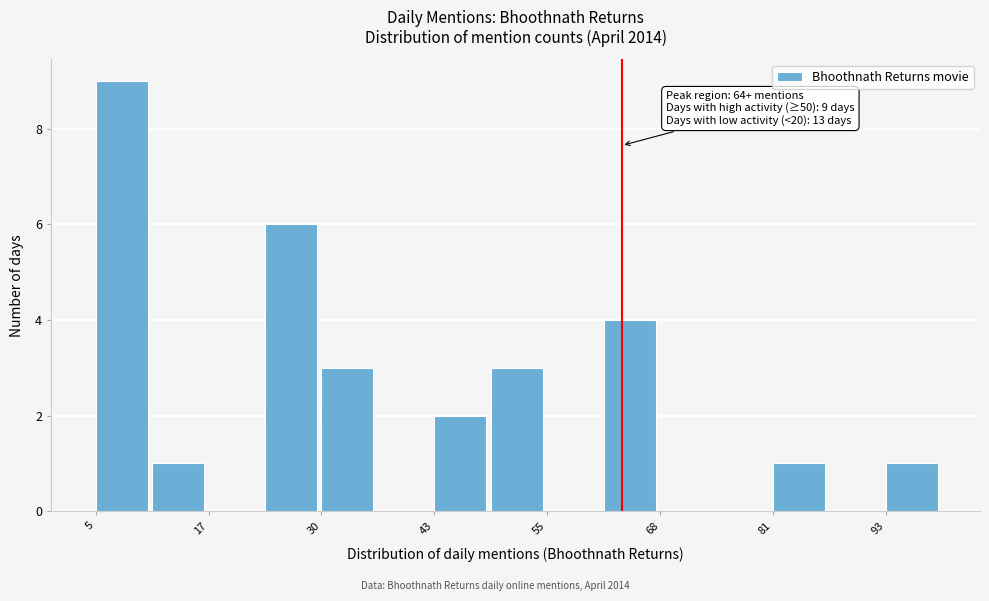

Around what value on the x-axis is the tallest bar? Give the approximate position of its centre, as read against the axis.

8